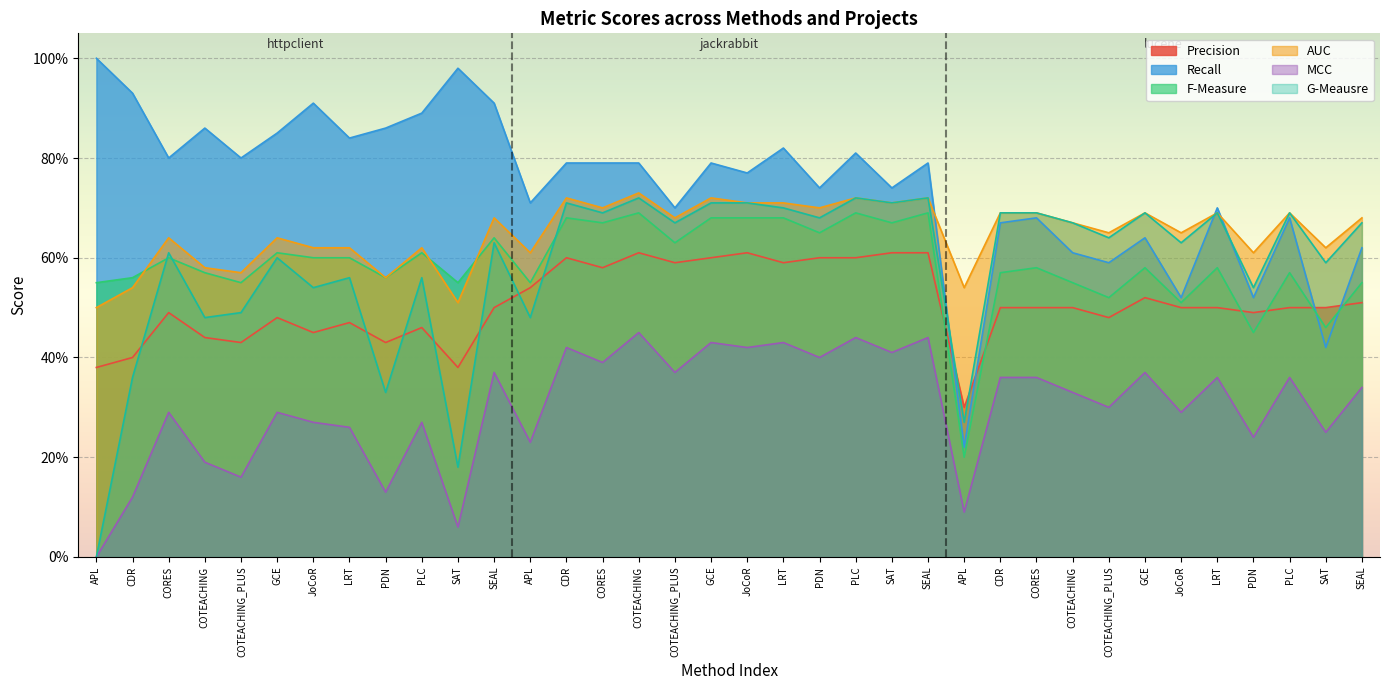

The AUC series shows 0.5 at SAT. True or false?

True